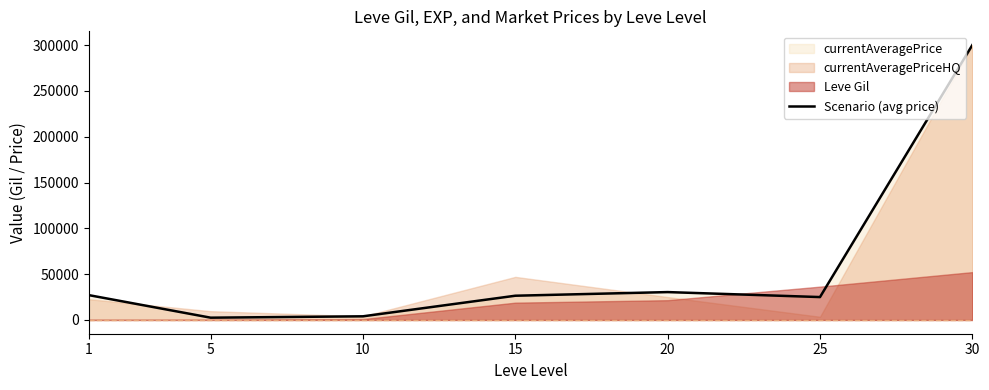

How many lines are shown in the chart?

1